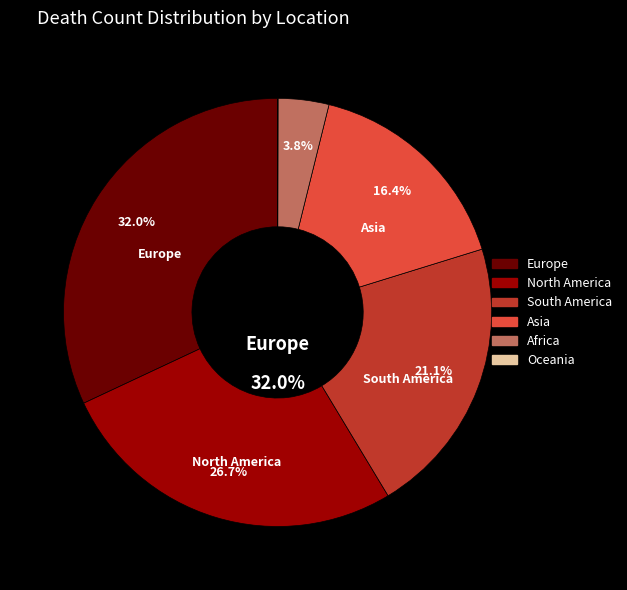

How much of the chart is everything except Asia?

83.6%